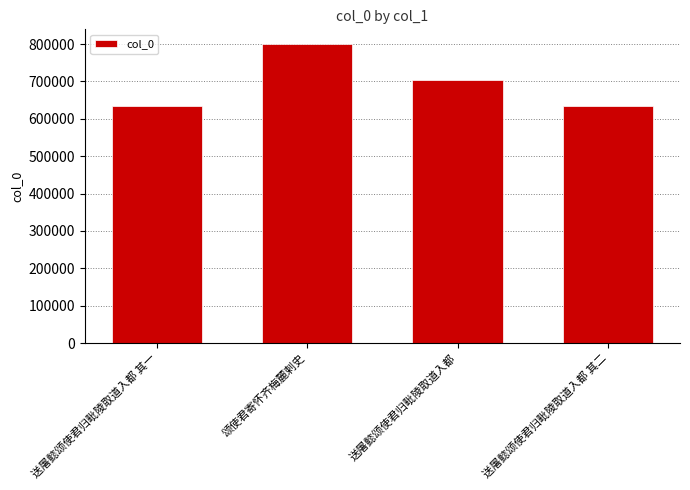

Which has a higher value, 送屠懿颂使君归毗陵取道入都 or 颂使君寄怀齐梅麓剌史?

颂使君寄怀齐梅麓剌史